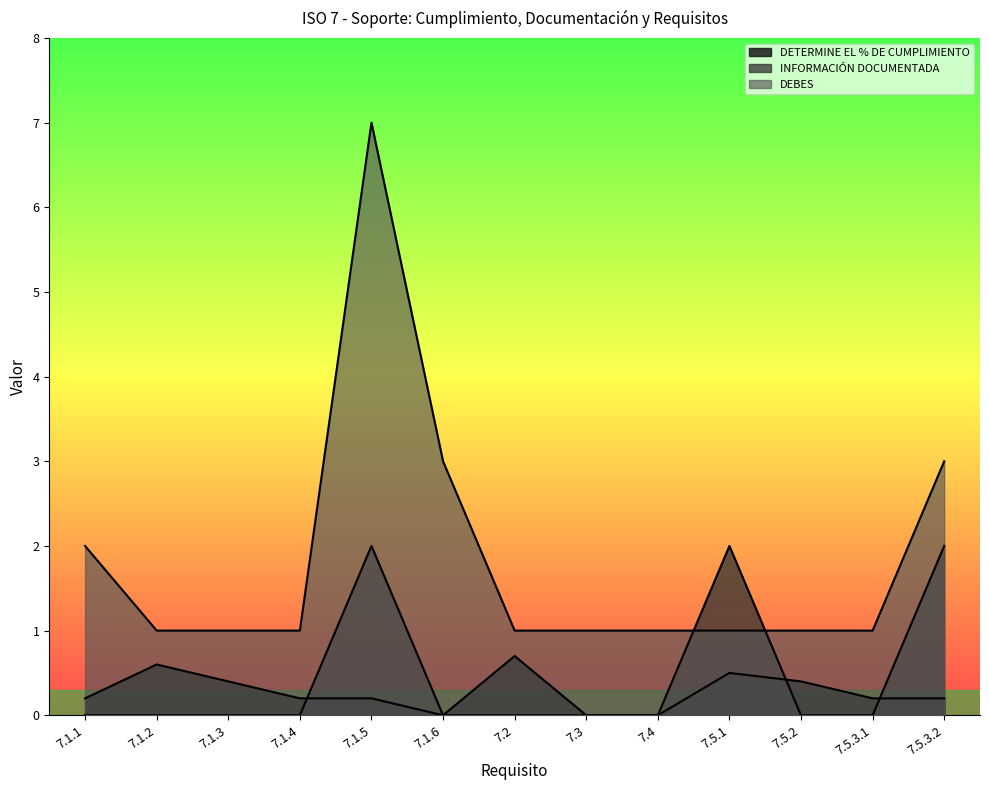

Which series has the largest range (max minus min)?

DEBES